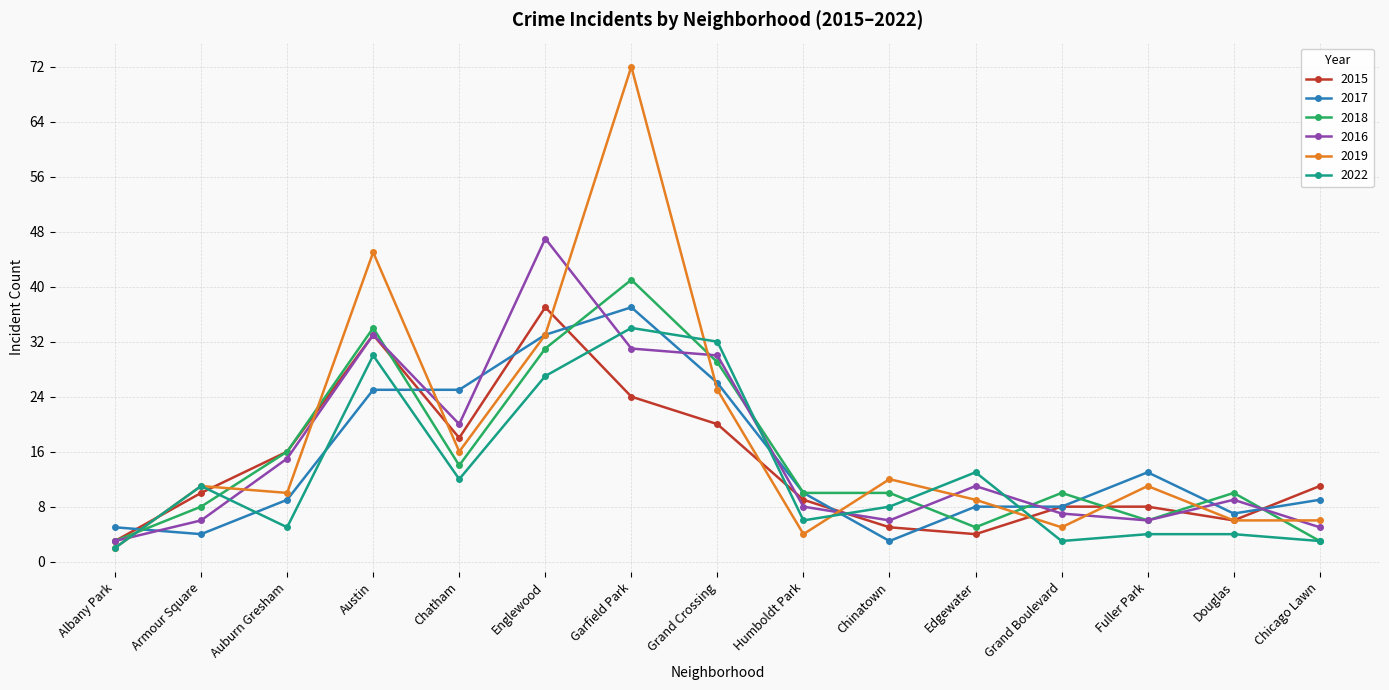

Is the value of 2016 at Chinatown greater than the value of 2018 at Auburn Gresham?

No